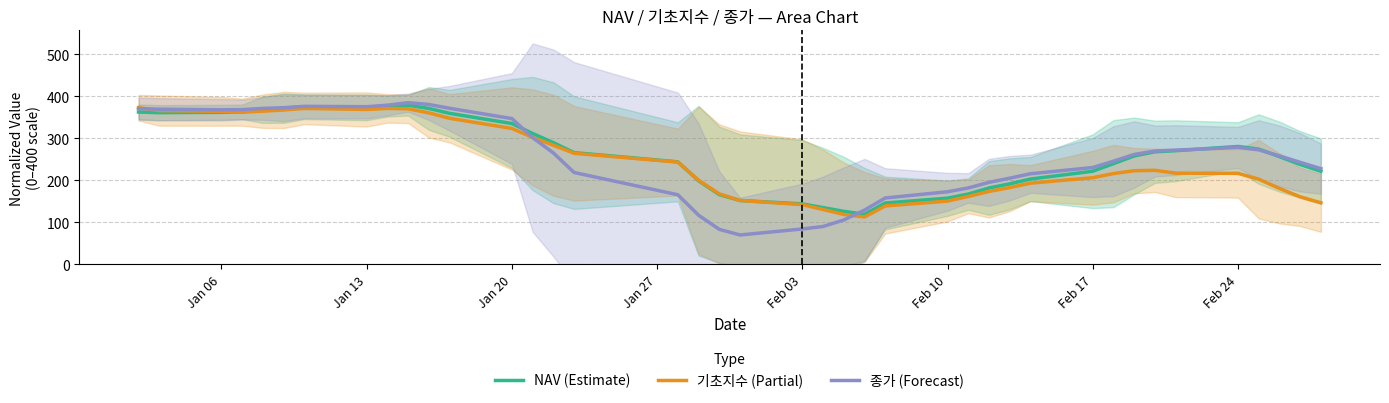

How many distinct data groups are displayed?

3